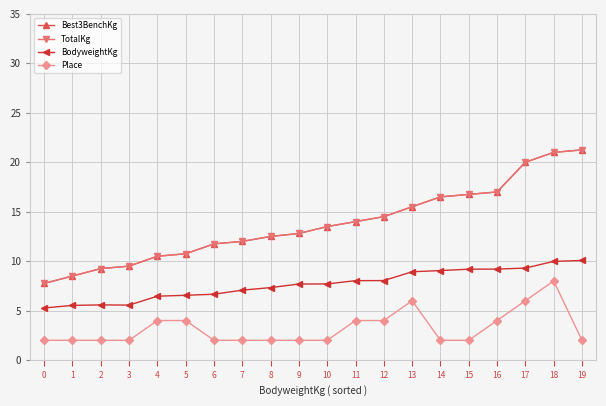

The BodyweightKg series shows 13.8 at 16. True or false?

False